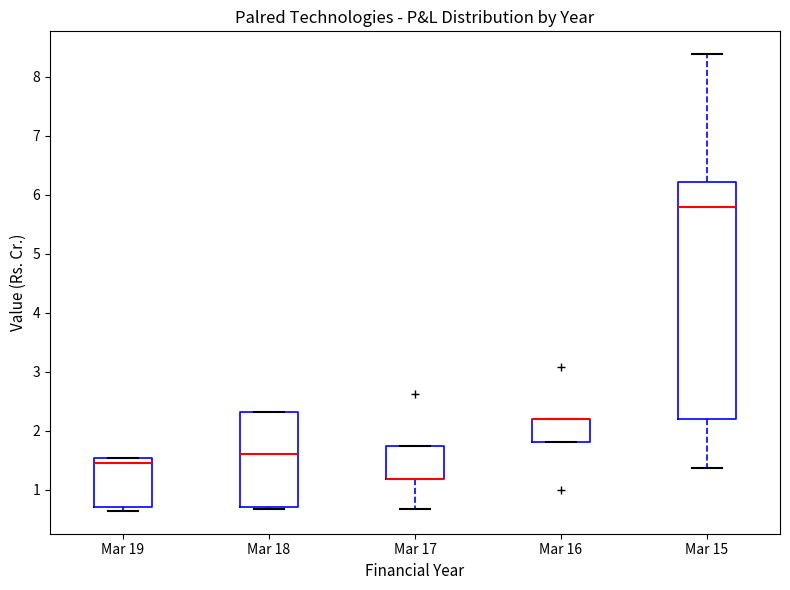

Where is the lower edge of the box for Mar 19 on the y-axis? The values are not printed on the chart, so give them approximately, as read against the axis.

0.7